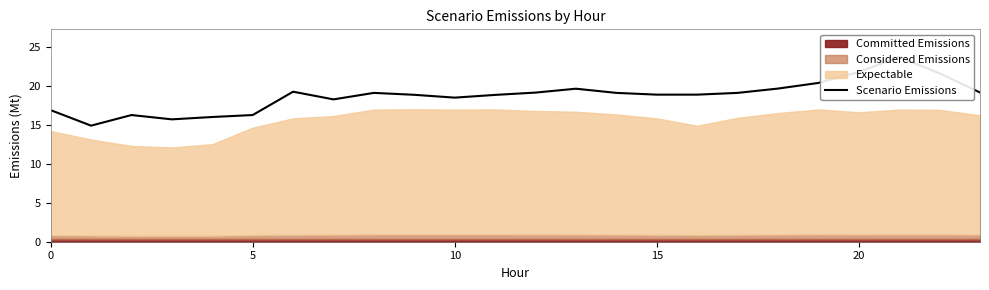

What is the difference between the values at 22 and 18?

2.0